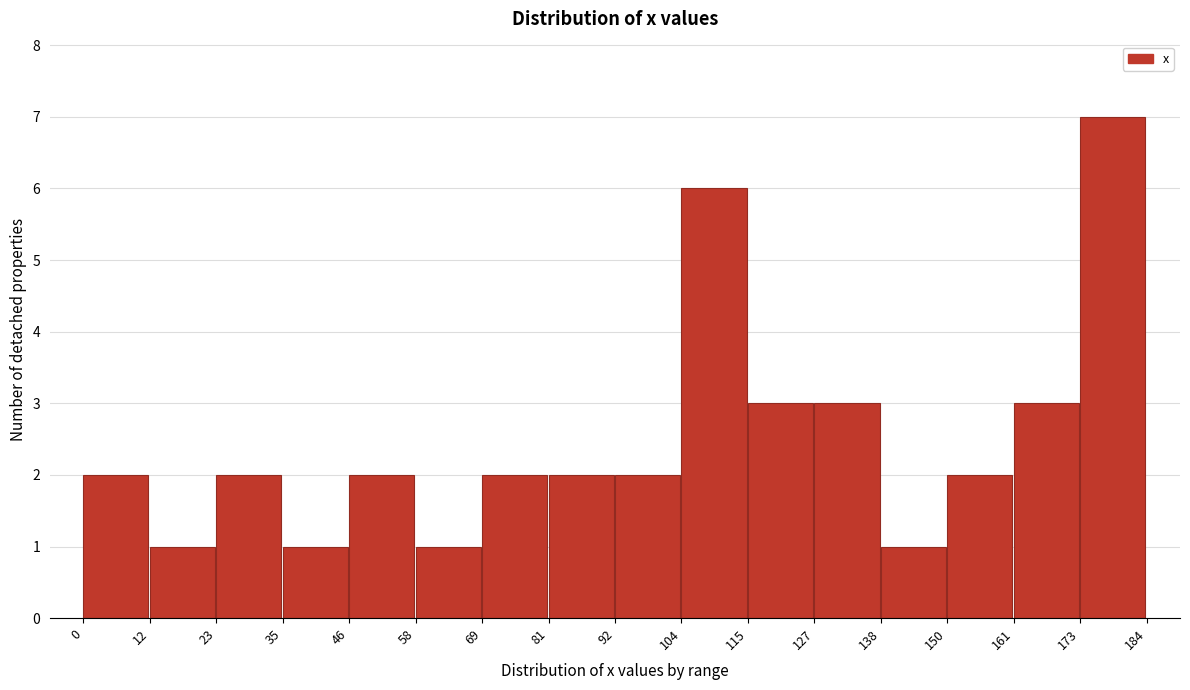

Over which range of the x-axis is the bar tallest?

173 to 184